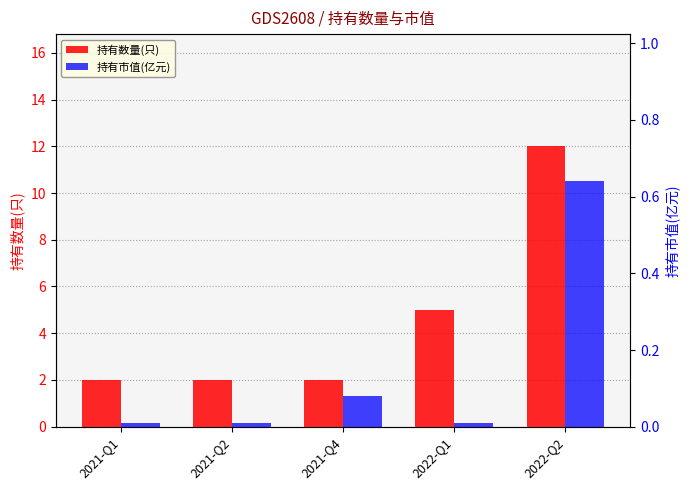

What position from the left is 2021-Q4?

3